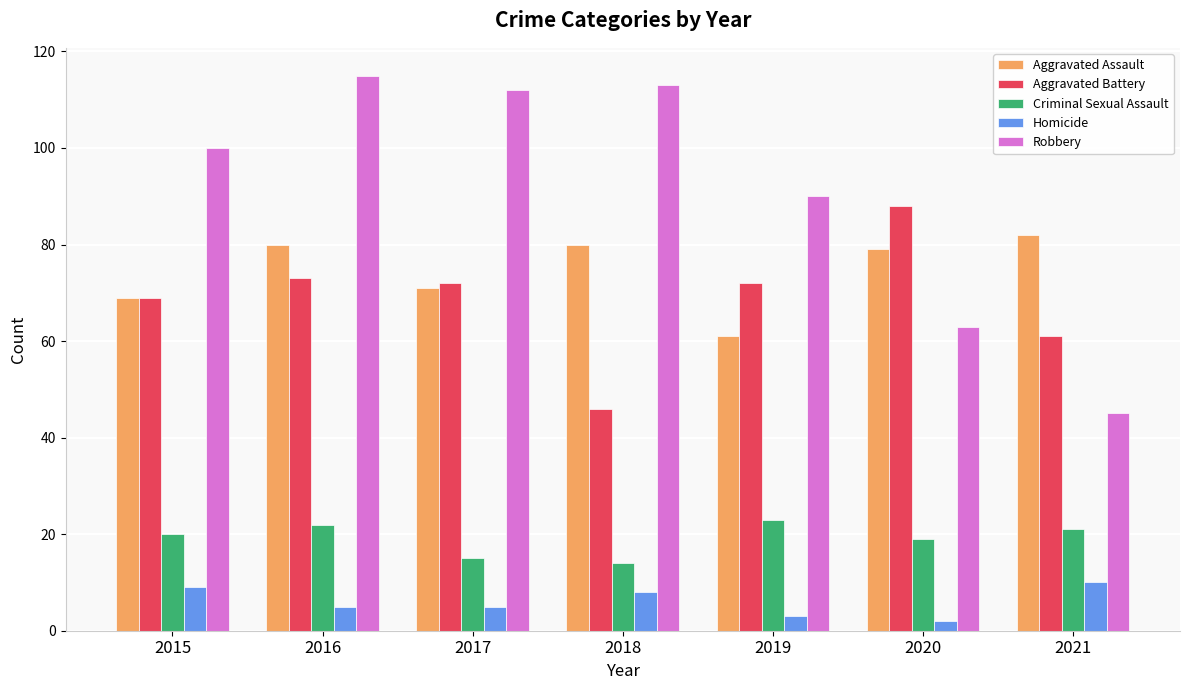

What is the difference between the highest and lowest values at 2015?

91